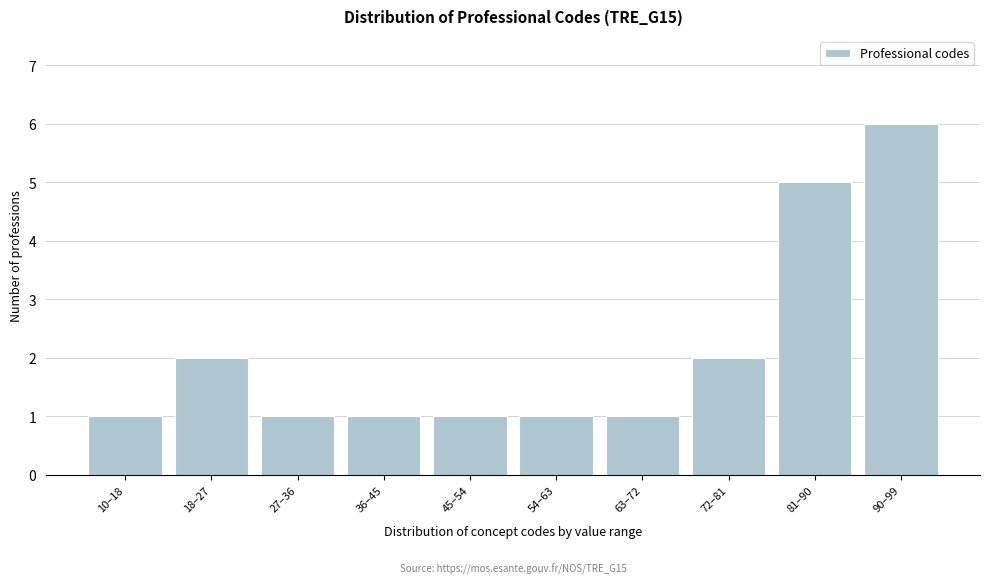

Reading left to right, list all the values displayed in this chart.

10–18=1	18–27=2	27–36=1	36–45=1	45–54=1	54–63=1	63–72=1	72–81=2	81–90=5	90–99=6